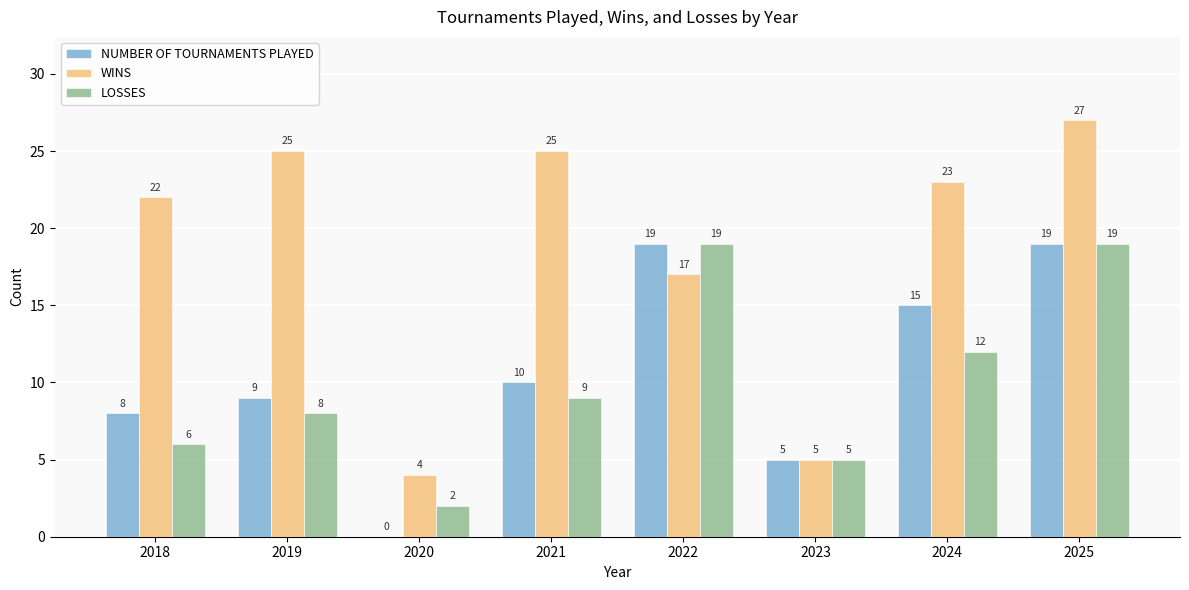

Which label corresponds to the largest value in the chart?

2025